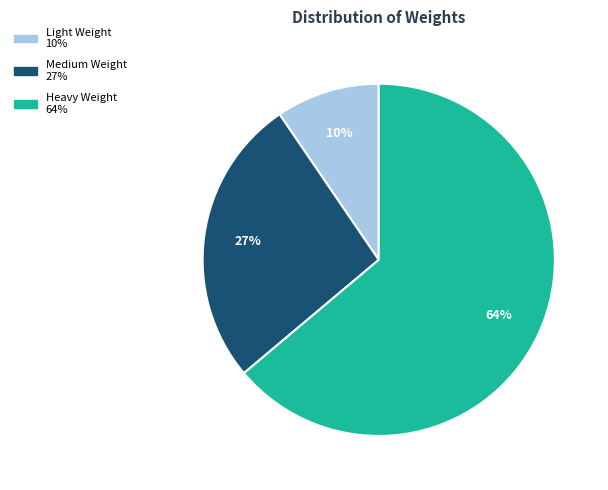

To the nearest percent, what is the average slice percentage?

33%